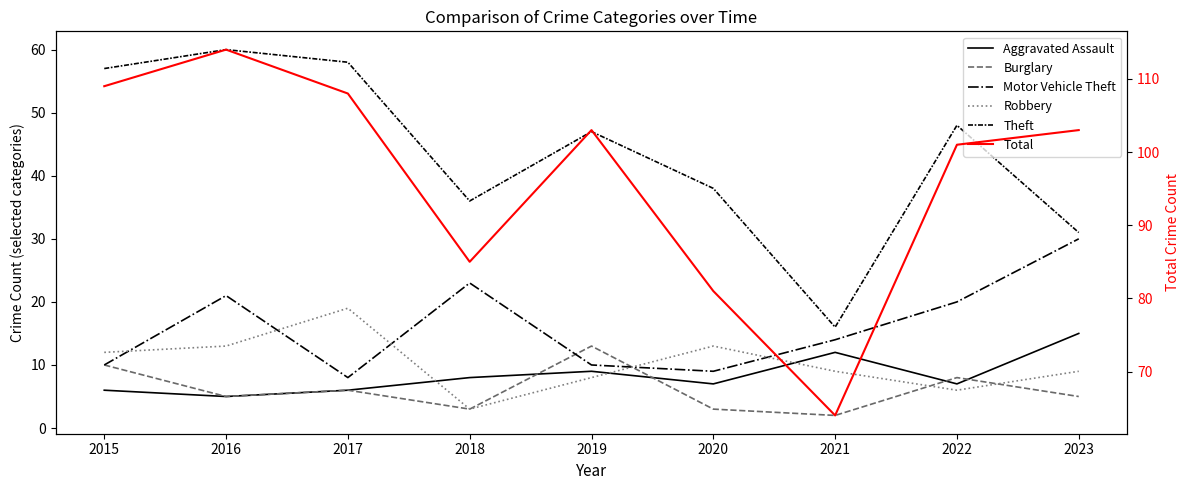

True or false: Burglary and Theft cross at least once.

False